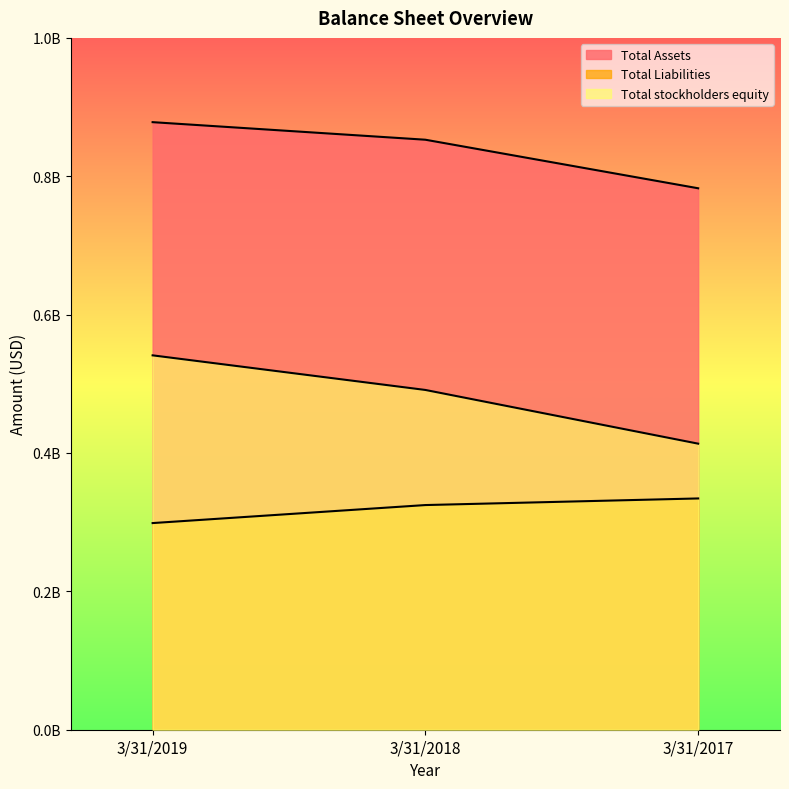

Which category has the lowest value across all series?

3/31/2019